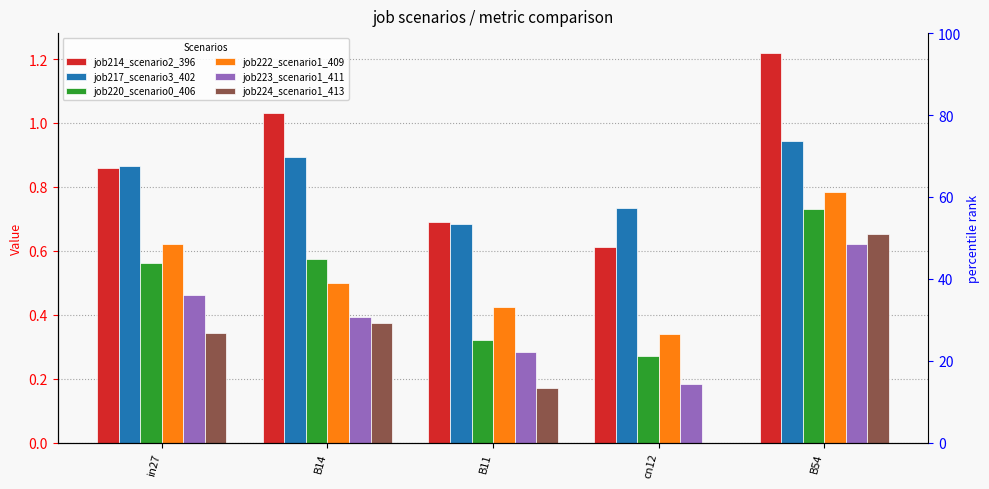

At which label is job217_scenario3_402 closest to 0?

B11